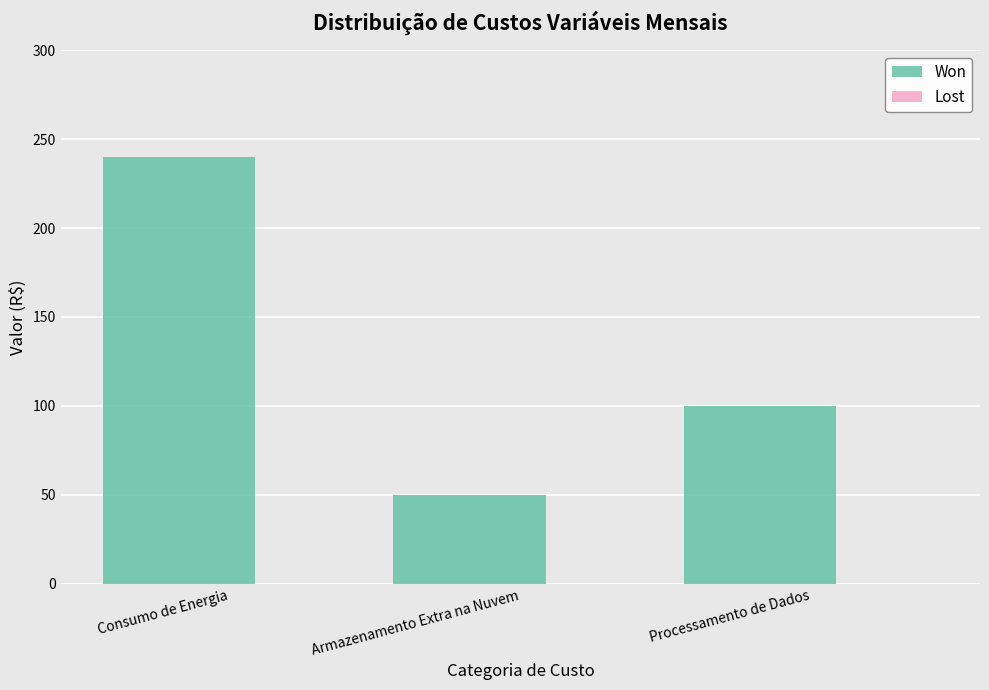

What is the label of the 1st bar from the left?

Consumo de Energia